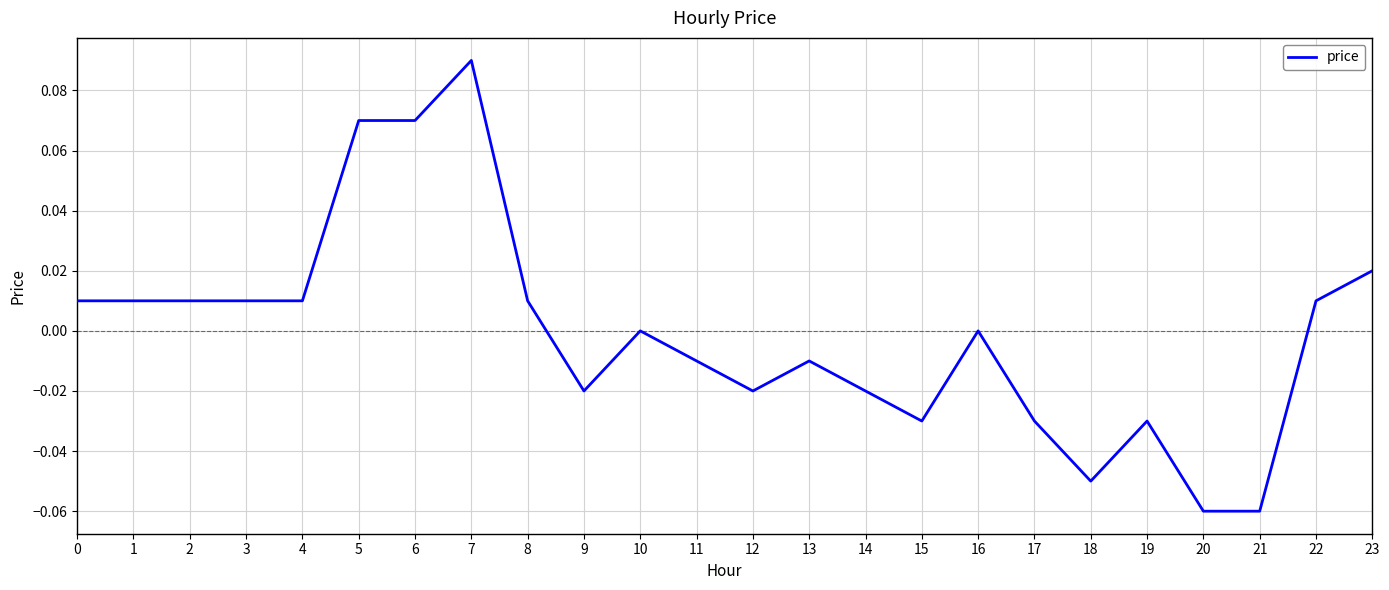

The chart shows a value of -0.0 at 14. True or false?

True